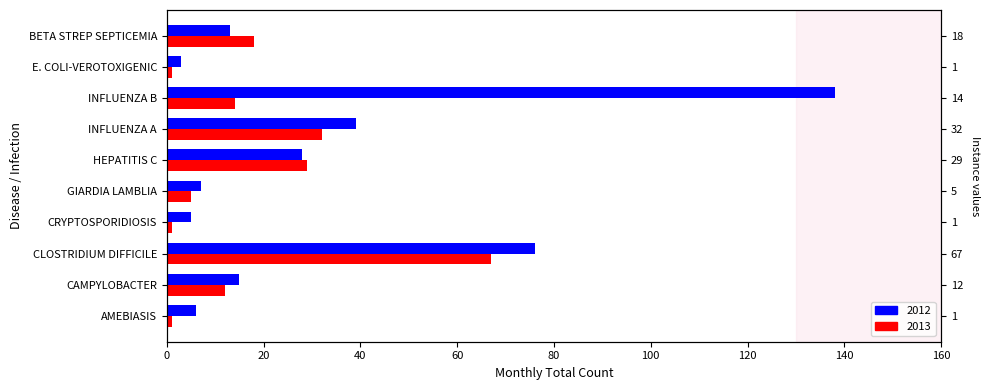

At GIARDIA LAMBLIA, list the series in order from smallest to largest.

2013, 2012